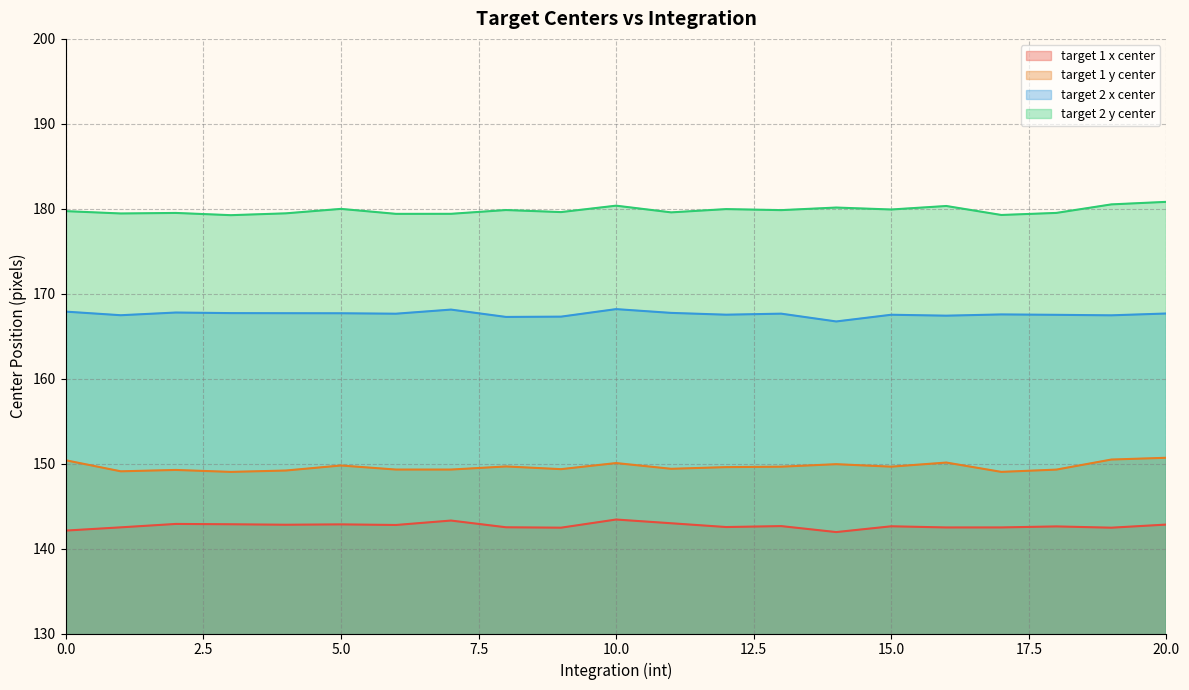

Is it true that target 2 x center equals 167.7 at 13?

True